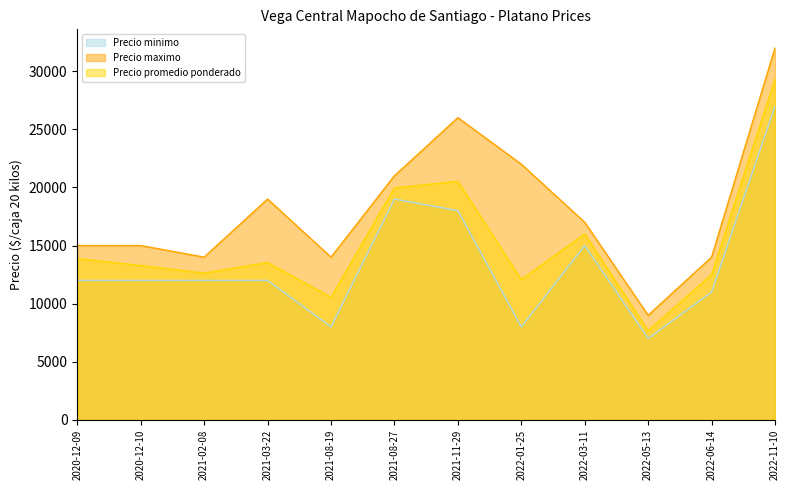

True or false: Precio maximo and Precio minimo intersect in this chart.

False